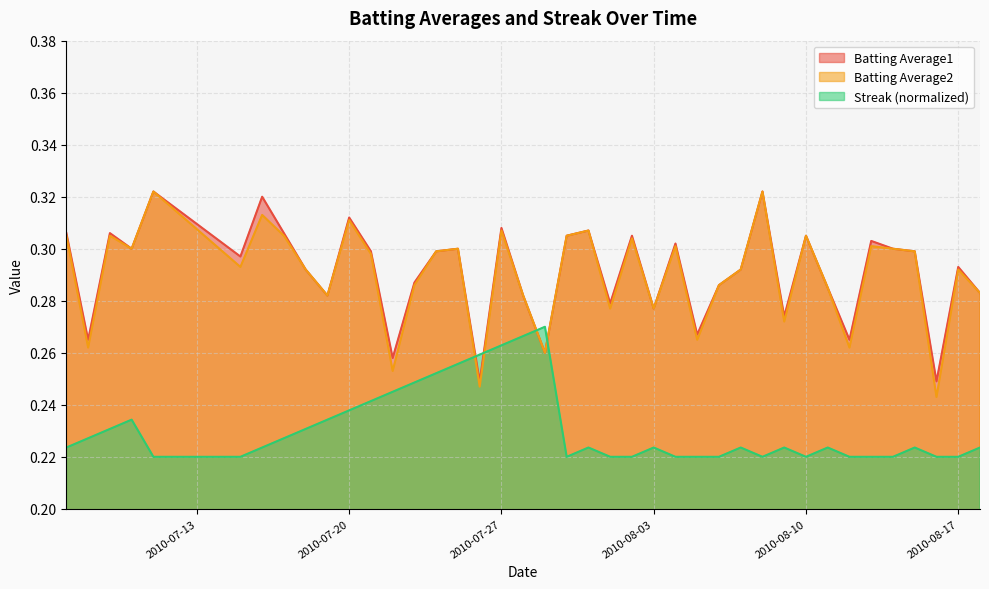

Read the Streak value at 2010-08-06.

0.2